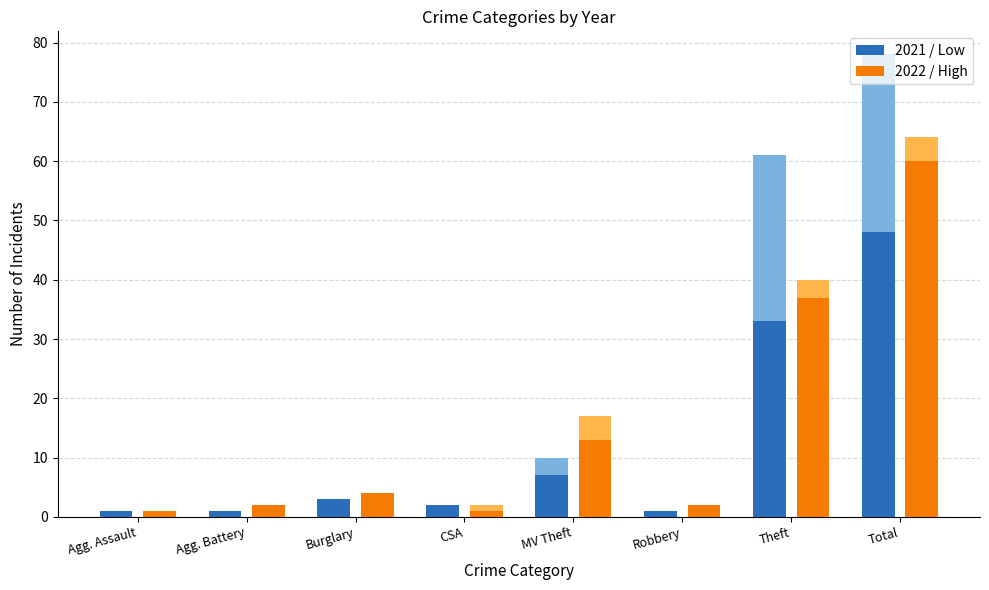

Rank the series by their maximum value, from lowest to highest.

2021 (Low), 2022 (High)